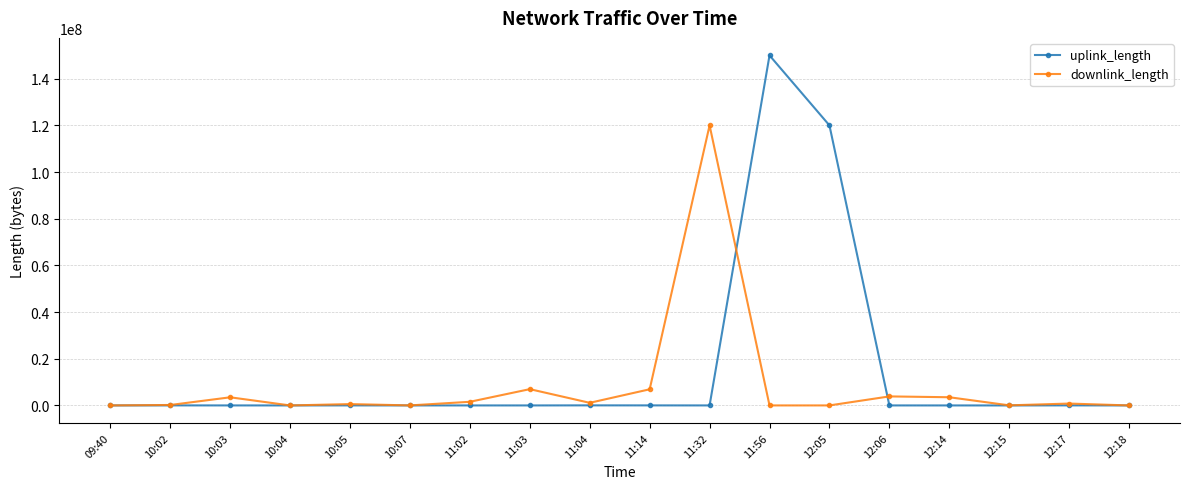

Is this an area chart (filled region under the line)?

No